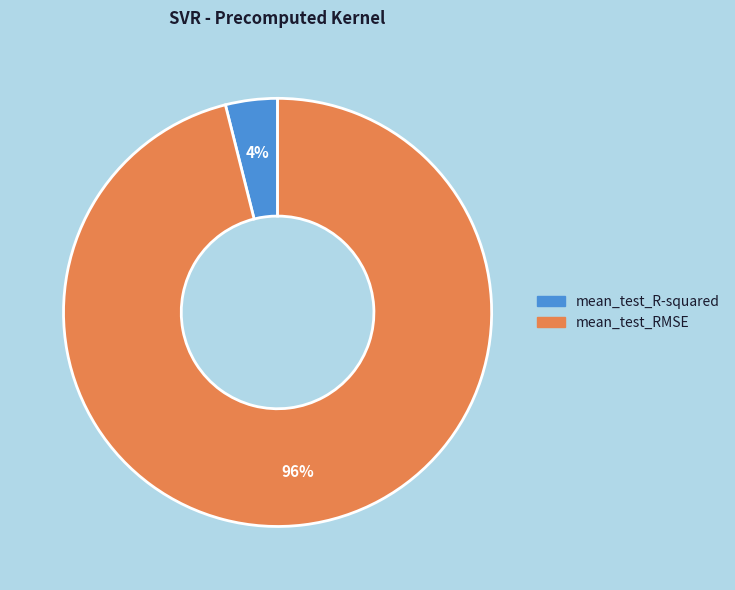

How many segments does this pie chart have?

2